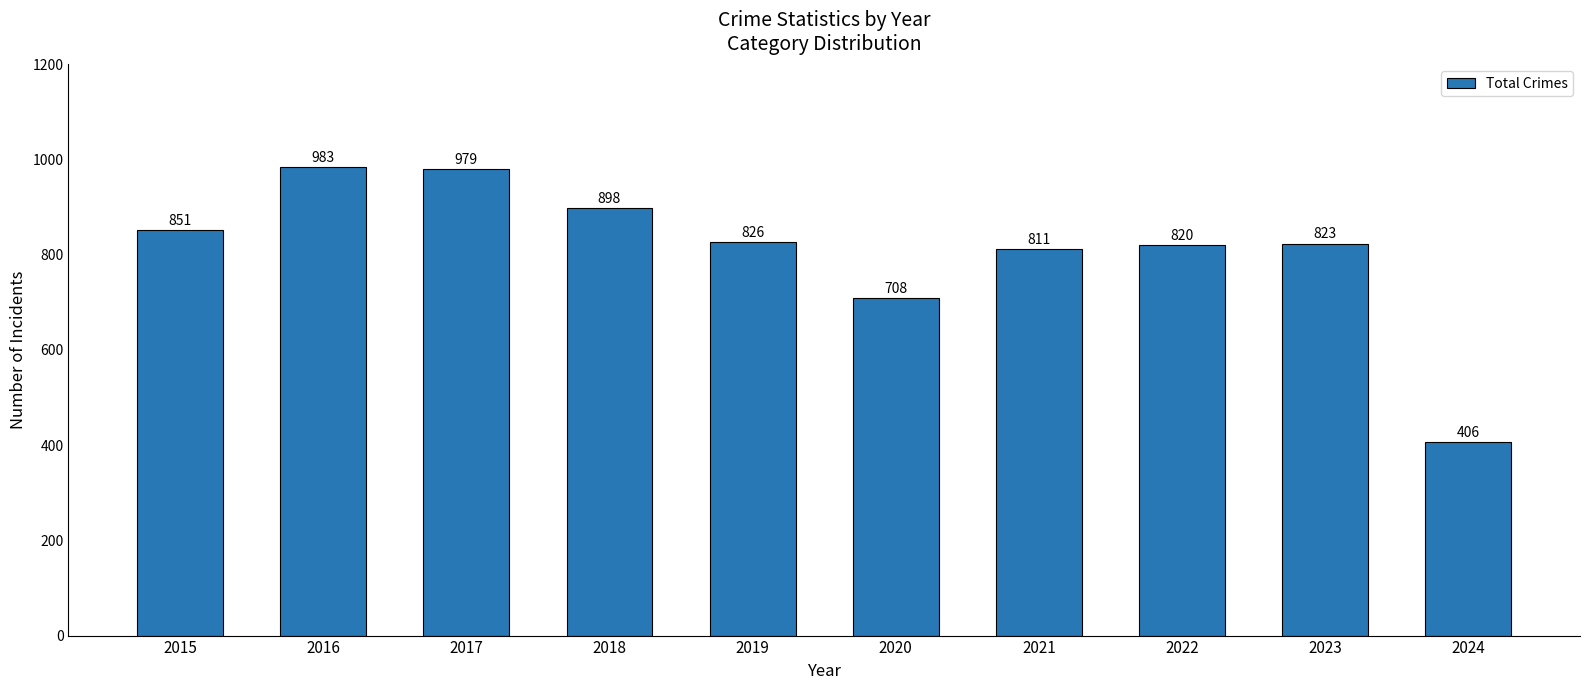

What is the value of the 3rd bar from the left?

979